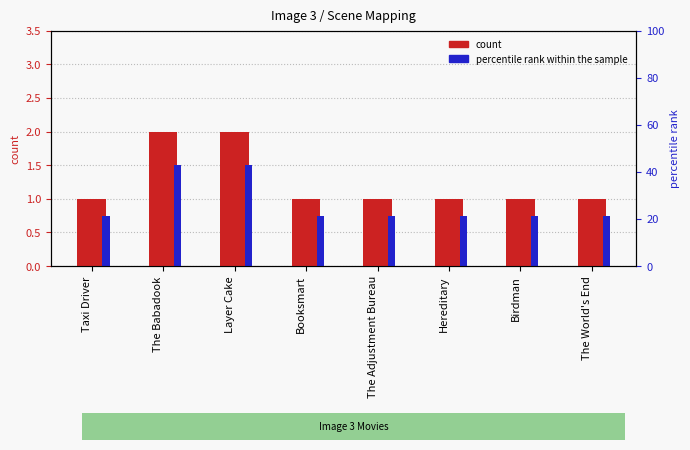

Is the value of percentile rank within the sample at Booksmart greater than the value of count at The Adjustment Bureau?

No